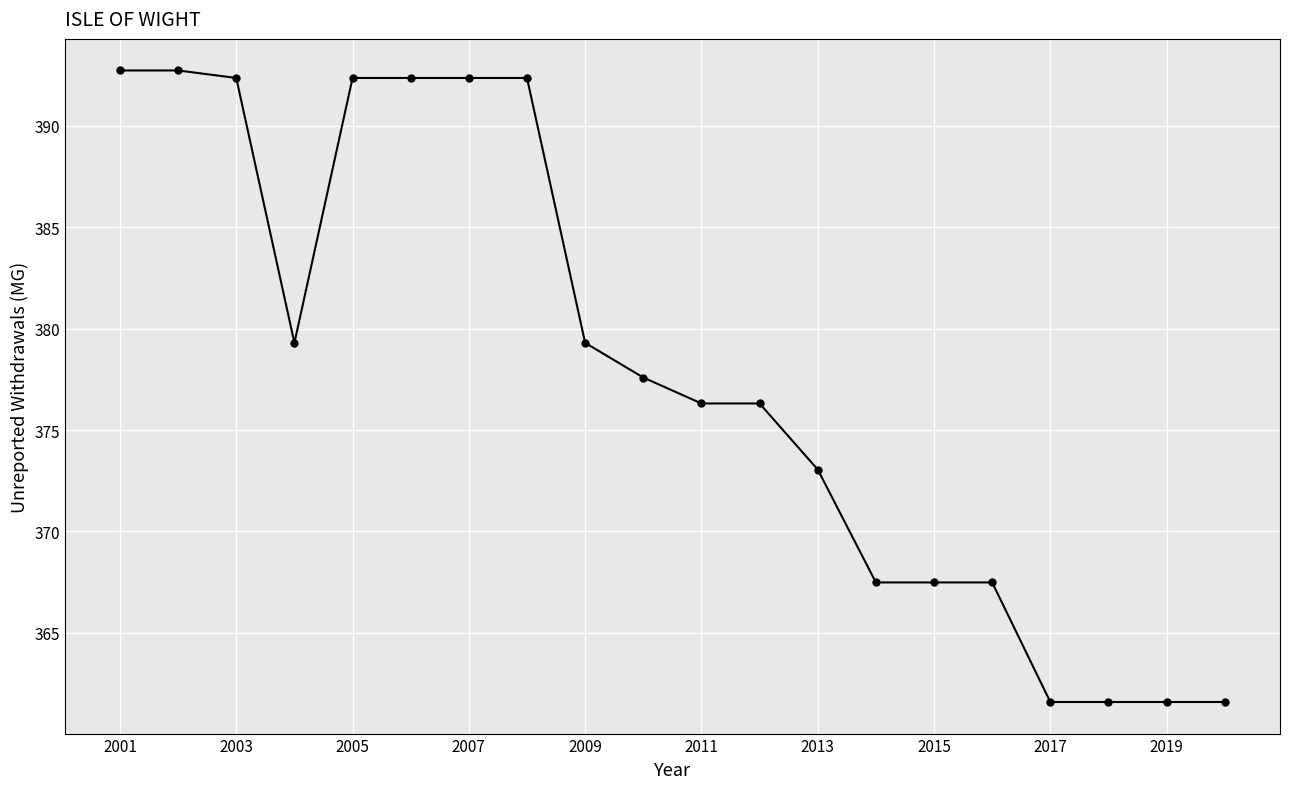

What is the maximum value shown in the chart?

392.7